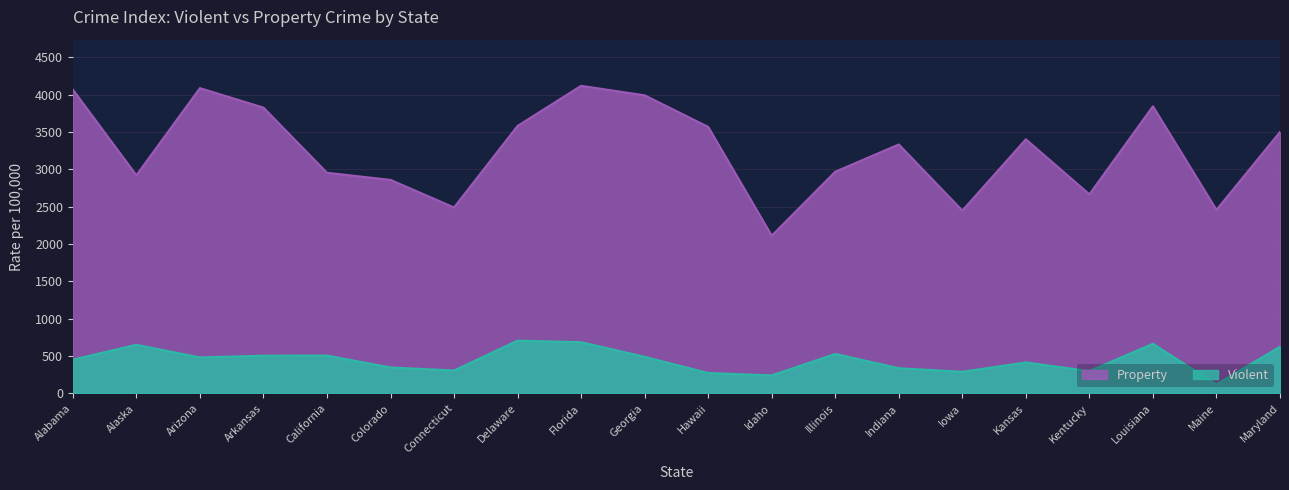

Rank the series by their maximum value, from highest to lowest.

Property, Violent